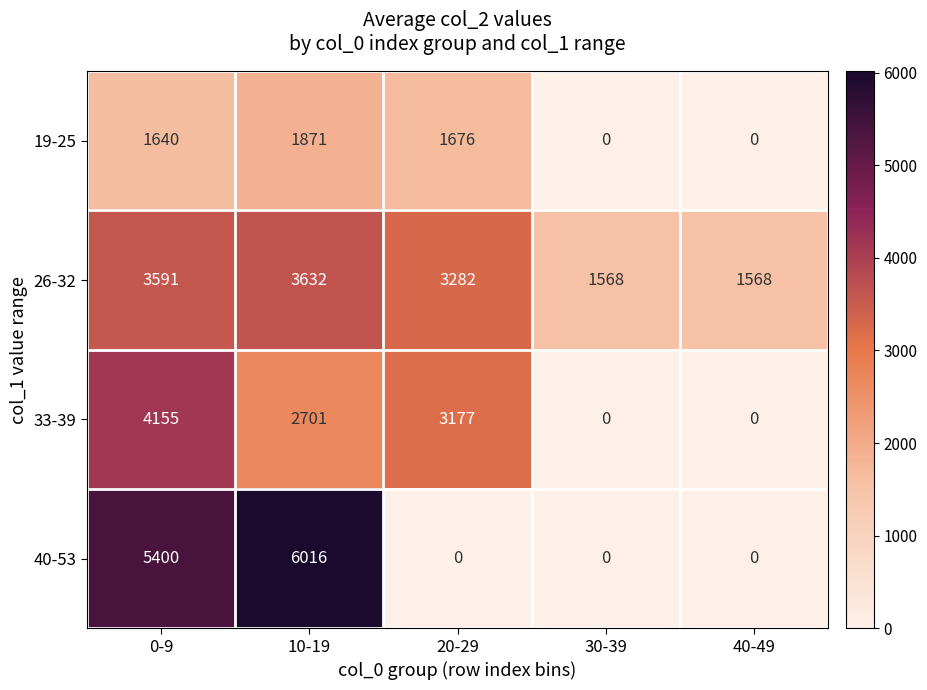

How many positive values does the 33-39 series have?

3